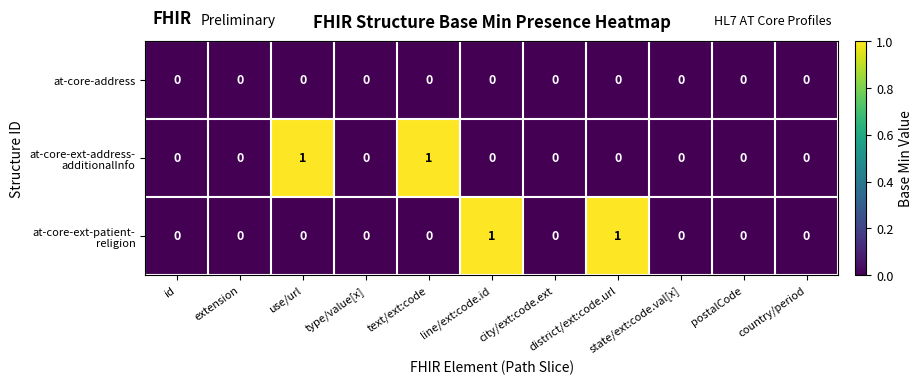

What is the greatest value displayed?

1